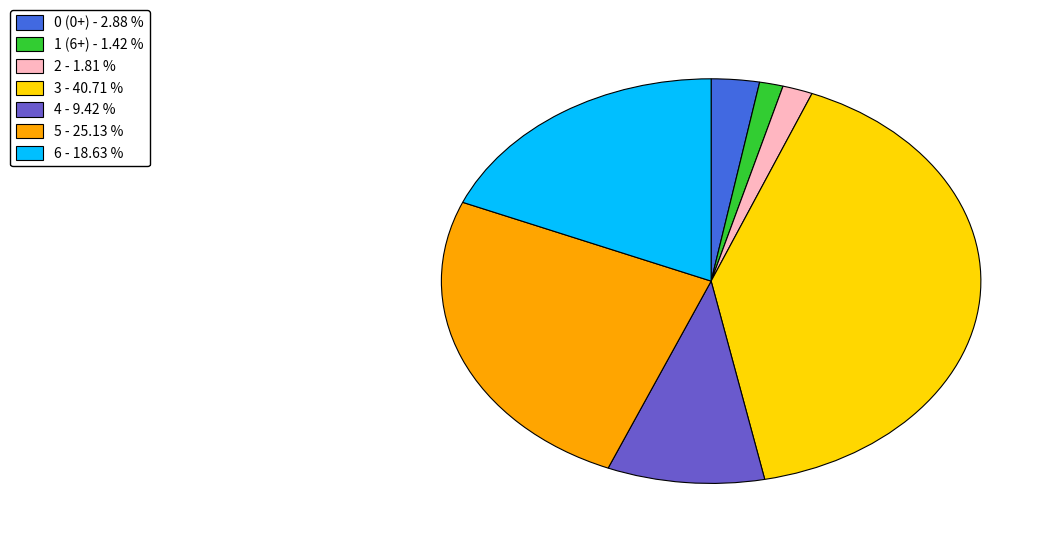

Combined, do 3 - 40.71 % and 5 - 25.13 % account for over 50%?

Yes